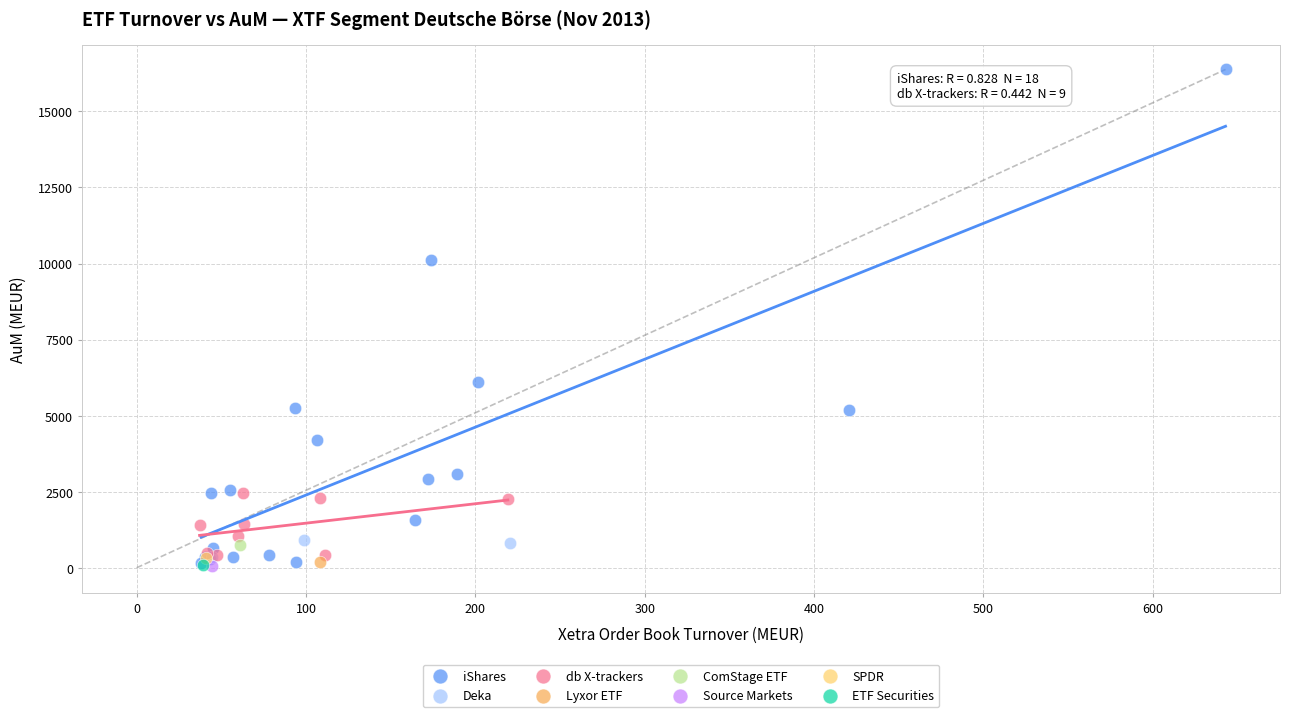

Which series reaches the maximum Y coordinate?

iShares